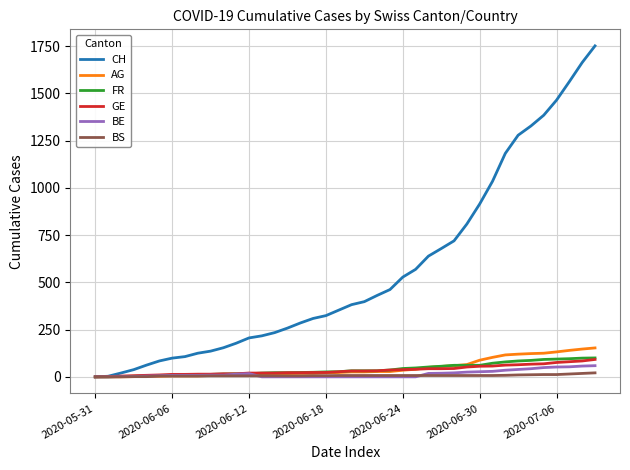

Which series has the widest spread of values?

CH